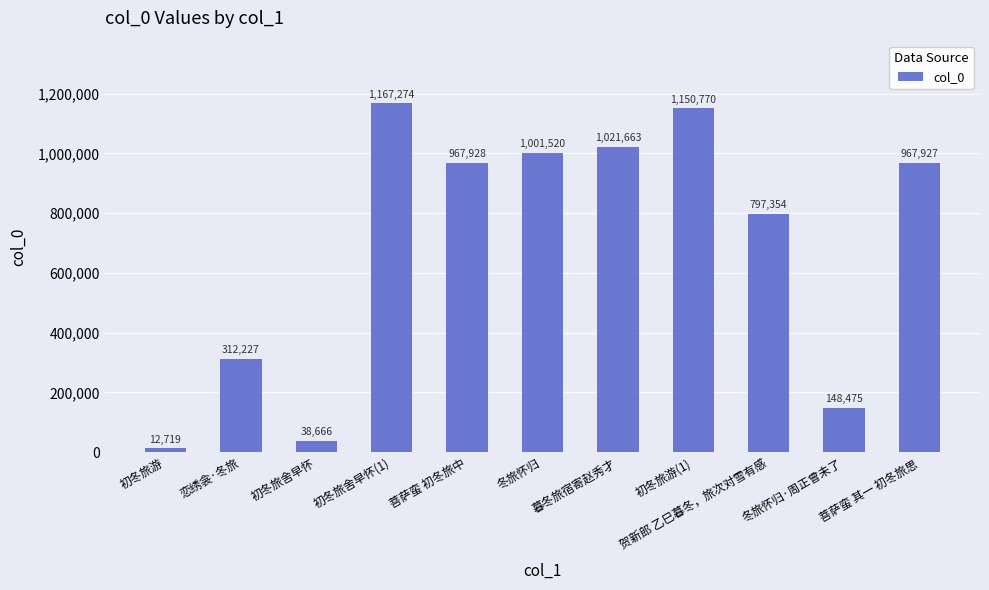

Are the bars horizontal?

No